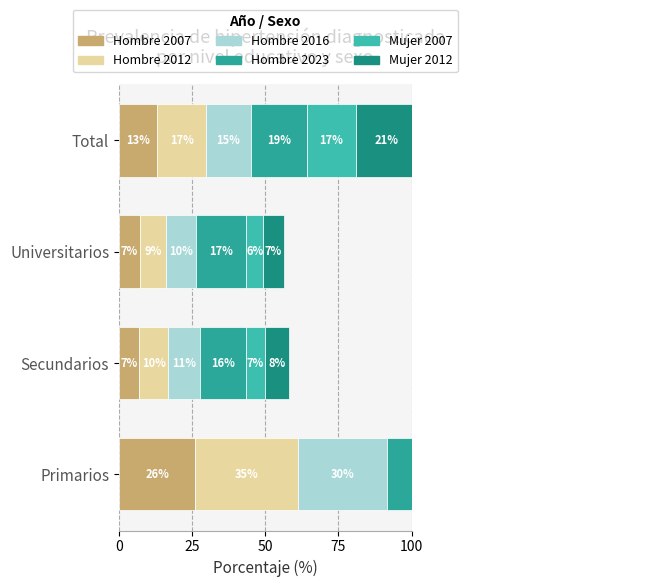

Are the bars horizontal?

Yes